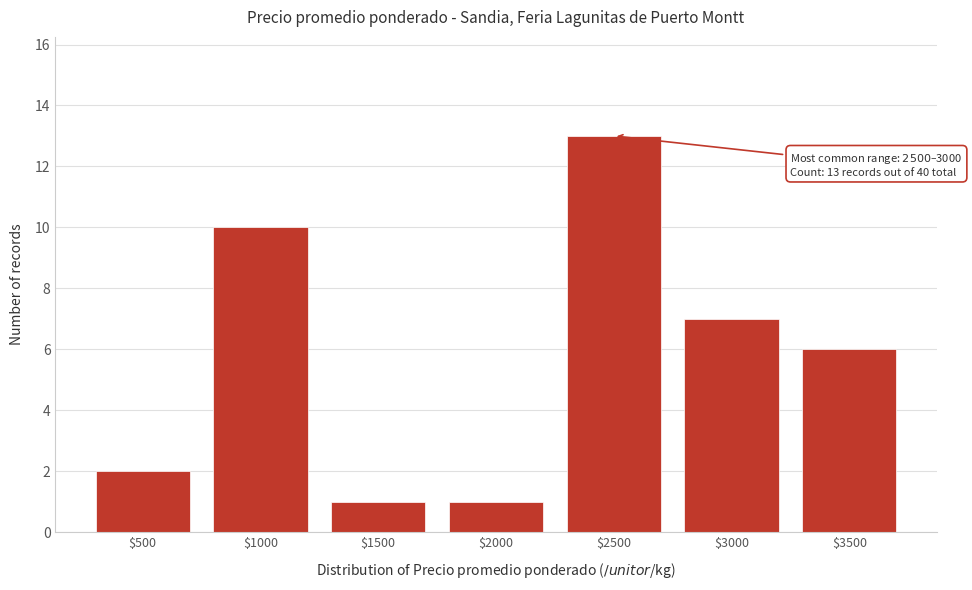

Reading left to right, list all the values displayed in this chart.

2	10	1	1	13	7	6